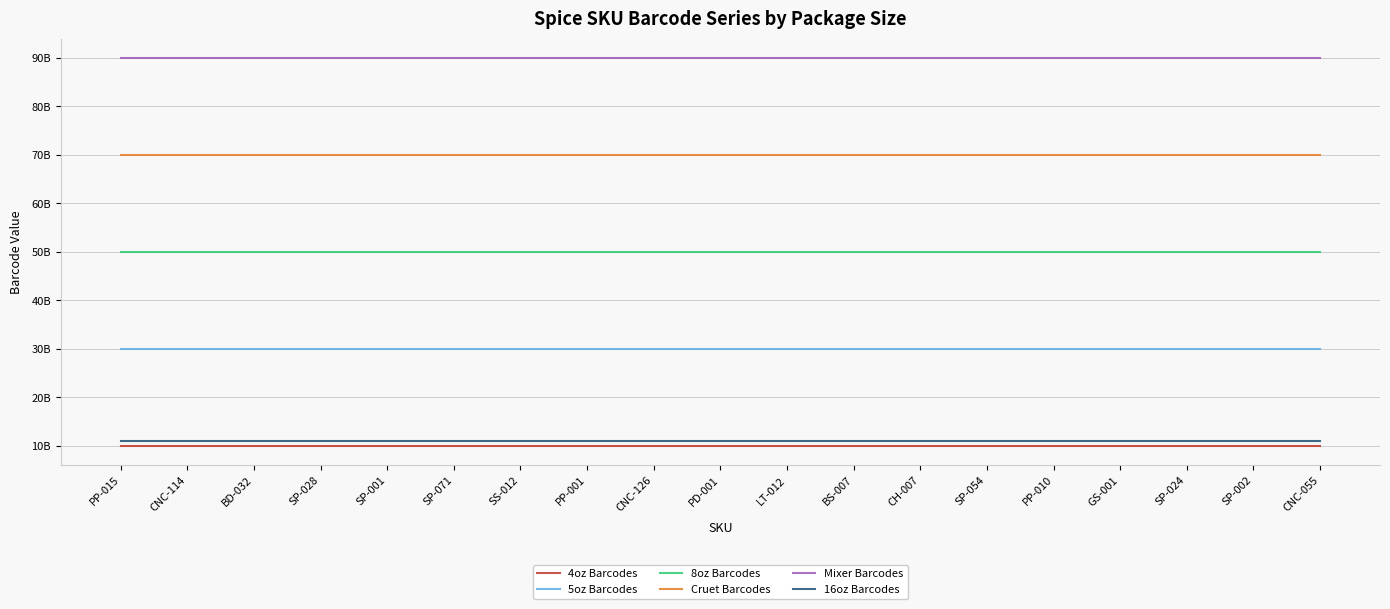

What is the difference between the maximum and minimum values in the 5oz Barcodes series?

660